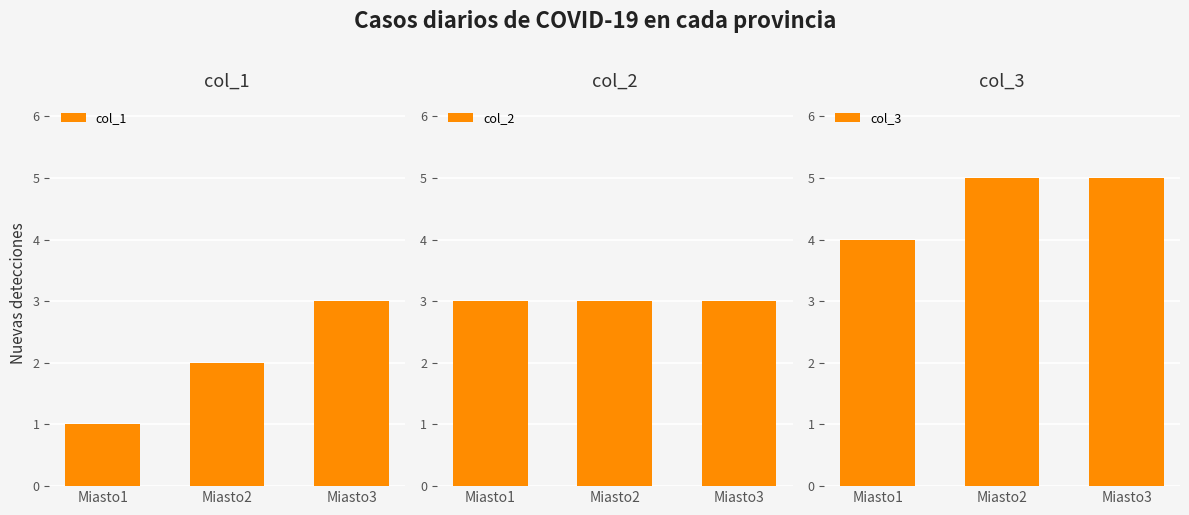

What is the value of the col_2 bar at the 1st from the left?

3